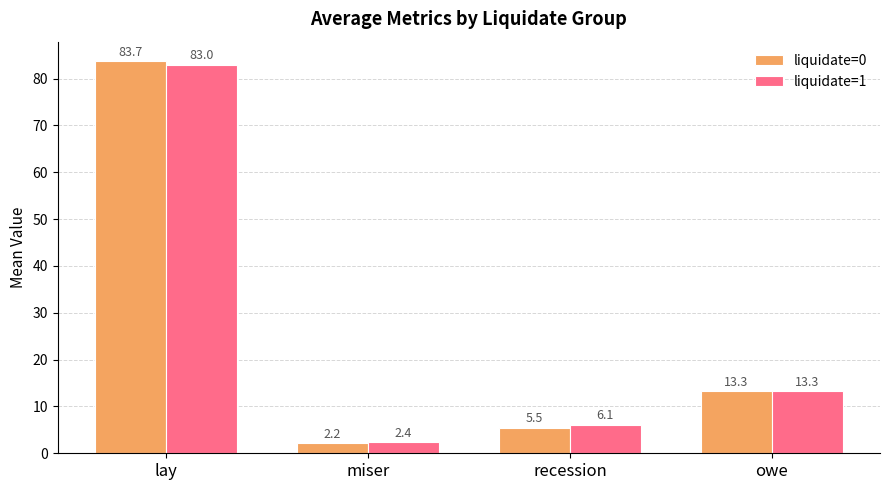

The liquidate=0 series shows 83.7 at lay. True or false?

True